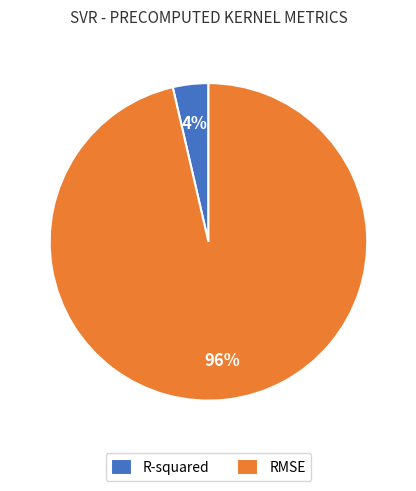

Is it true that R-squared is 15% of the pie?

False